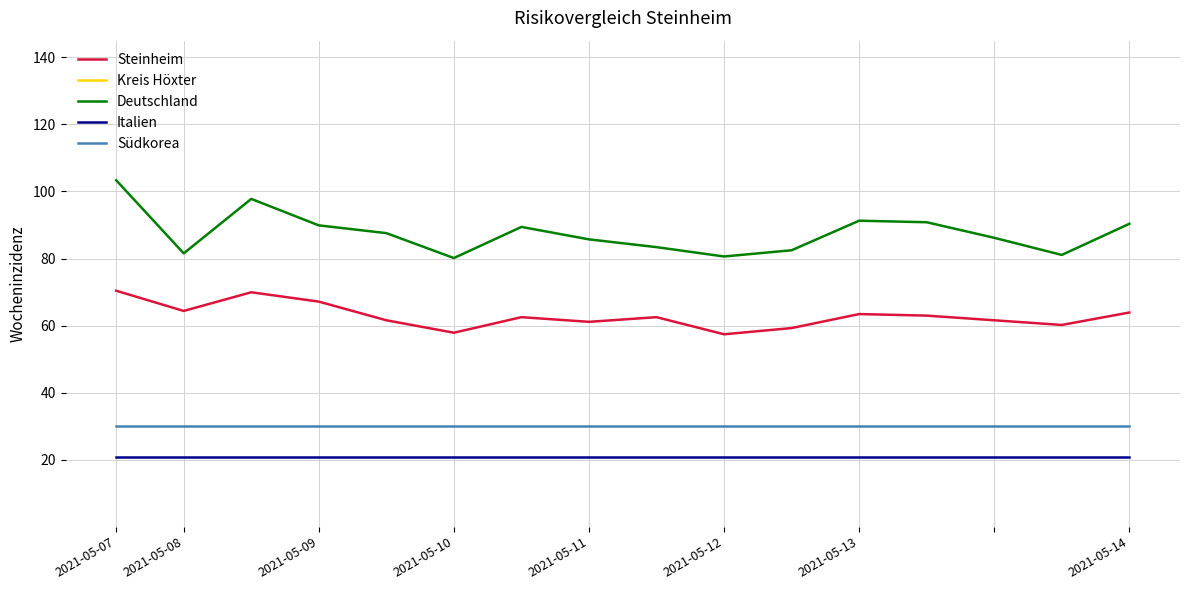

True or false: Deutschland has a value of 141.8 at 2021-05-14.

False